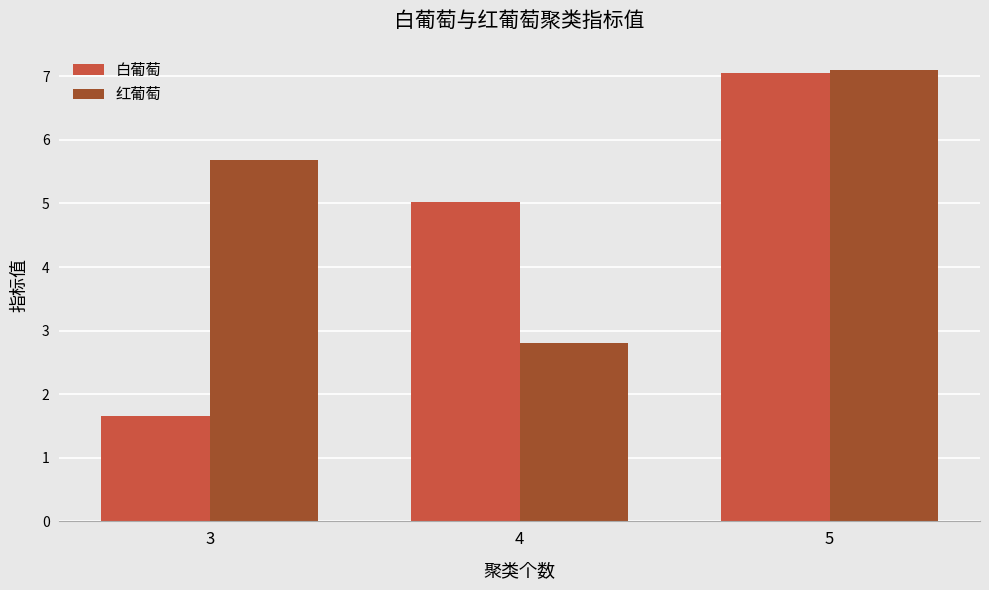

At which category is the sum across all series the highest?

5